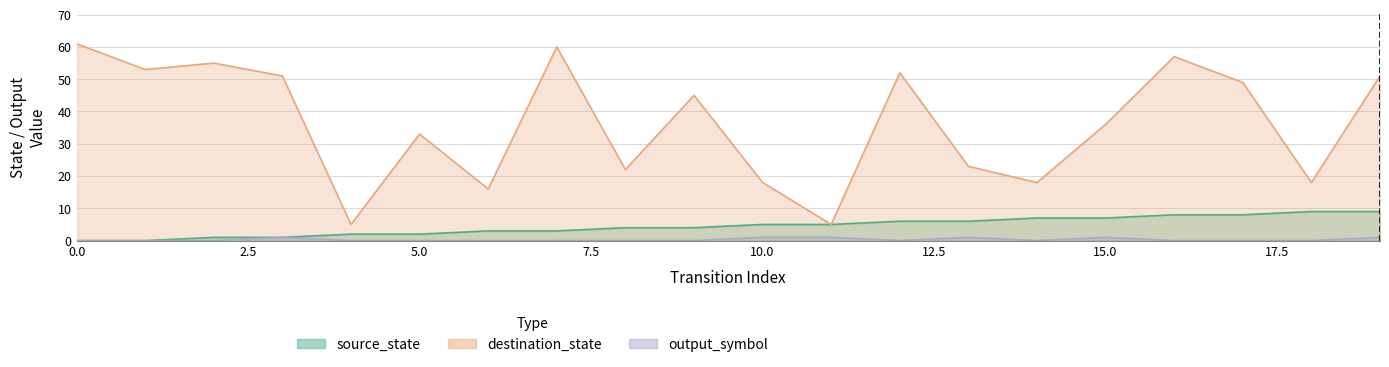

Reading left to right, list all the values displayed in this chart.

source_state: 0	0	1	1	2	2	3	3	4	4	5	5	6	6	7	7	8	8	9	9
destination_state: 61	53	55	51	5	33	16	60	22	45	18	5	52	23	18	36	57	49	18	51
output_symbol: 0	0	0	1	0	0	0	0	0	0	1	1	0	1	0	1	0	0	0	1